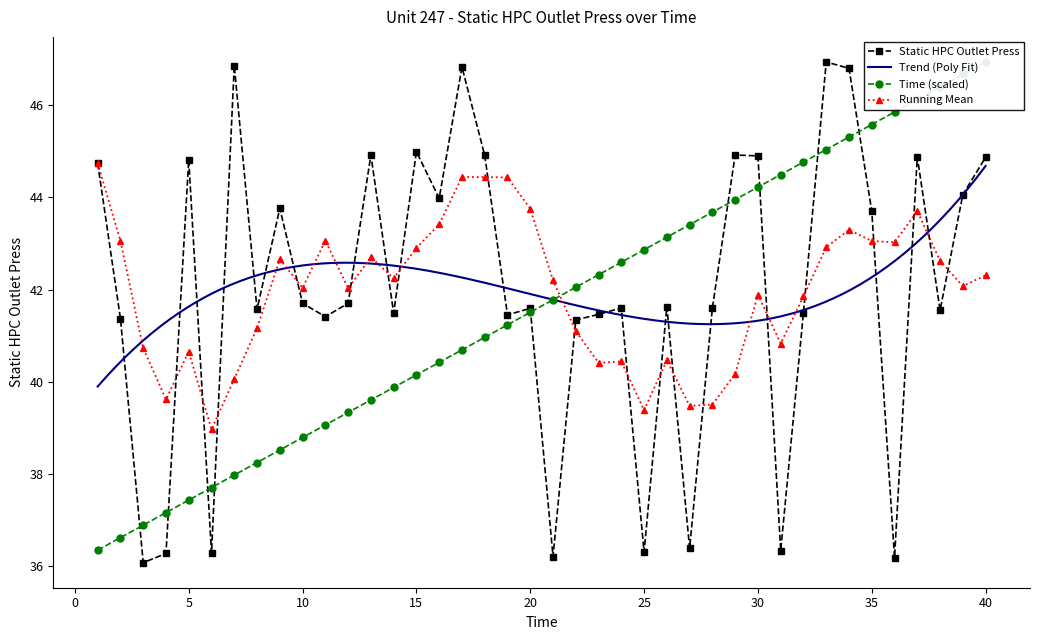

True or false: Running Mean has more than 0 interior local peaks.

True